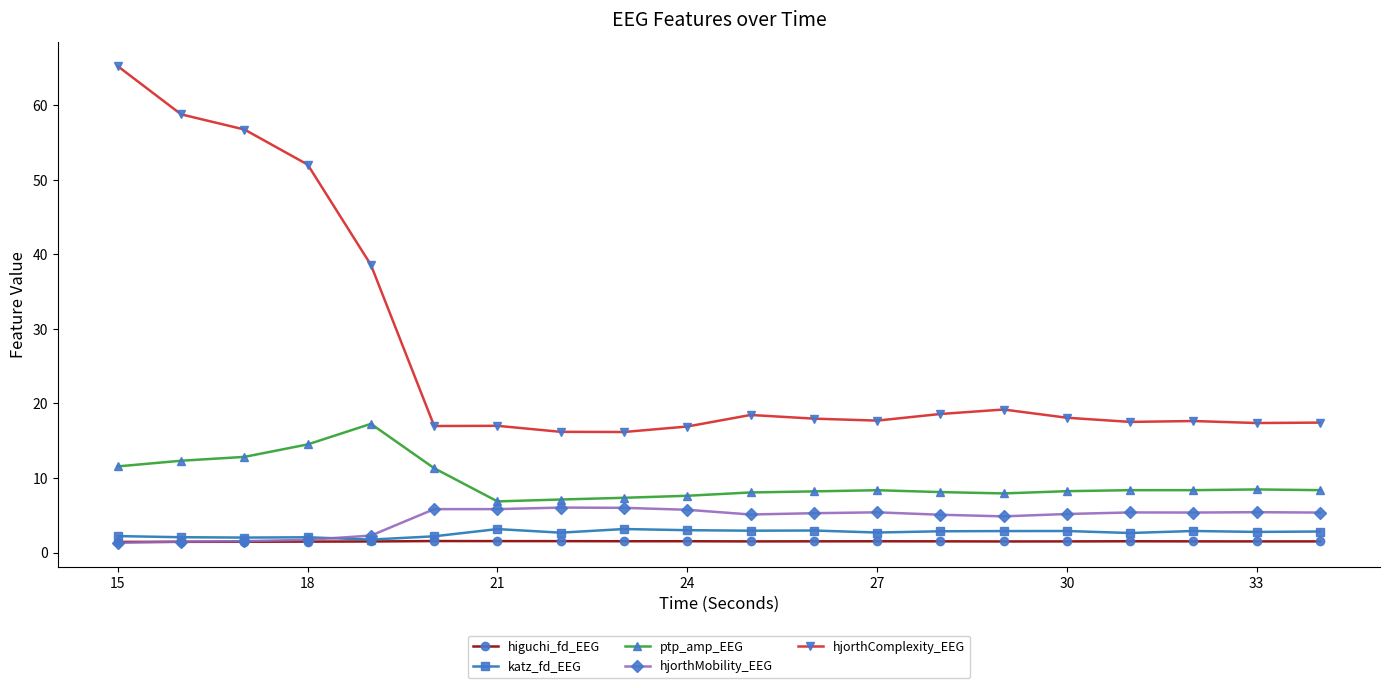

Which series has the largest total across all categories?

hjorthComplexity_EEG